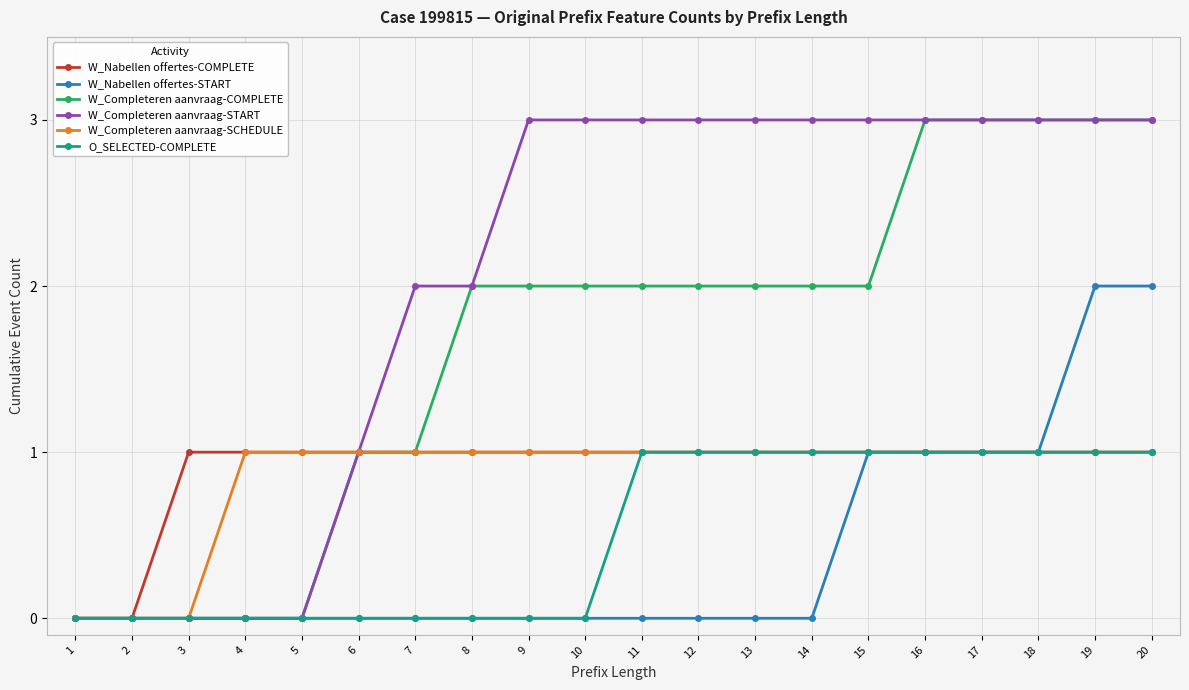

What is the value of the O_SELECTED-COMPLETE point at the 16th from the left?

1